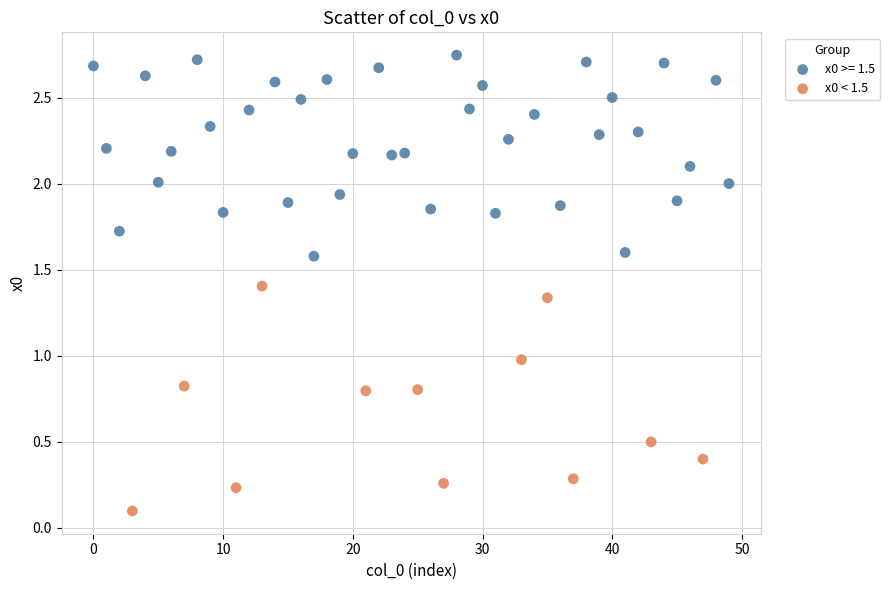

Which series reaches the minimum Y coordinate?

x0 < 1.5